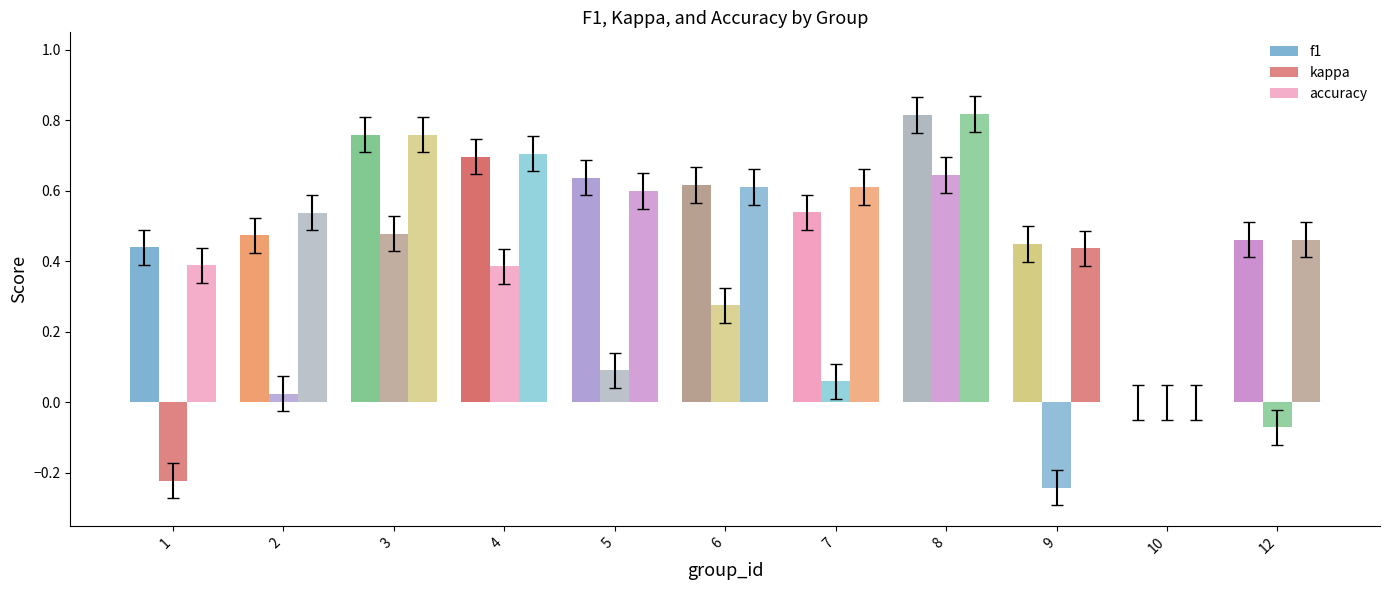

Count the number of data series in this chart.

3